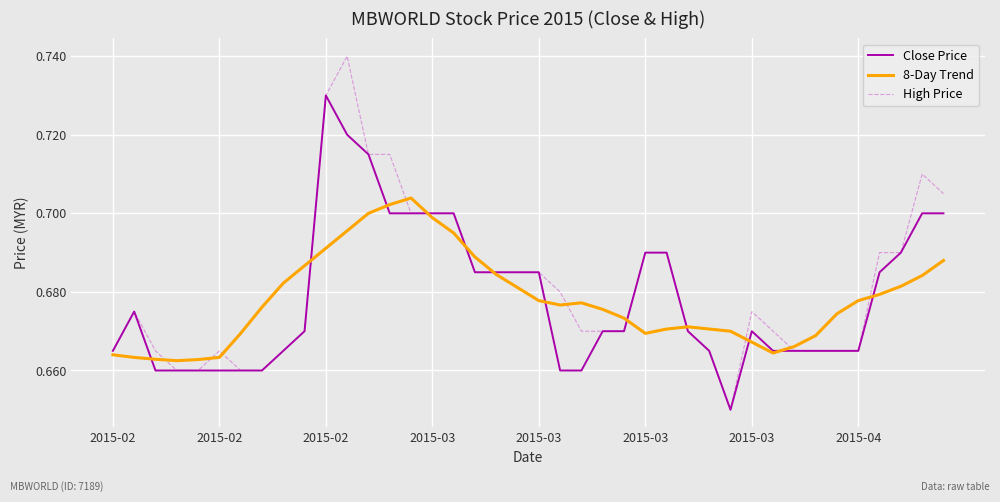

Which series has the largest range (max minus min)?

High Price